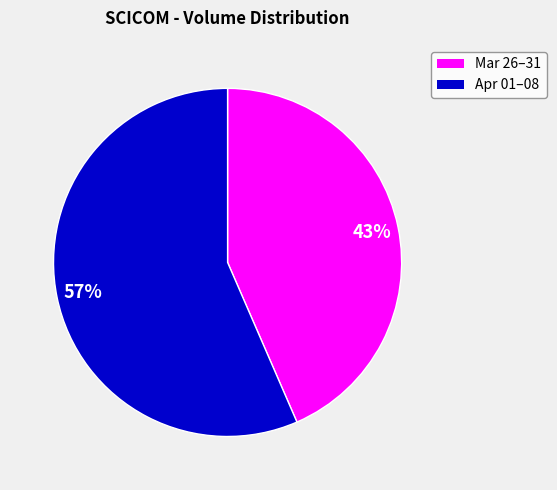

How many segments does this pie chart have?

2